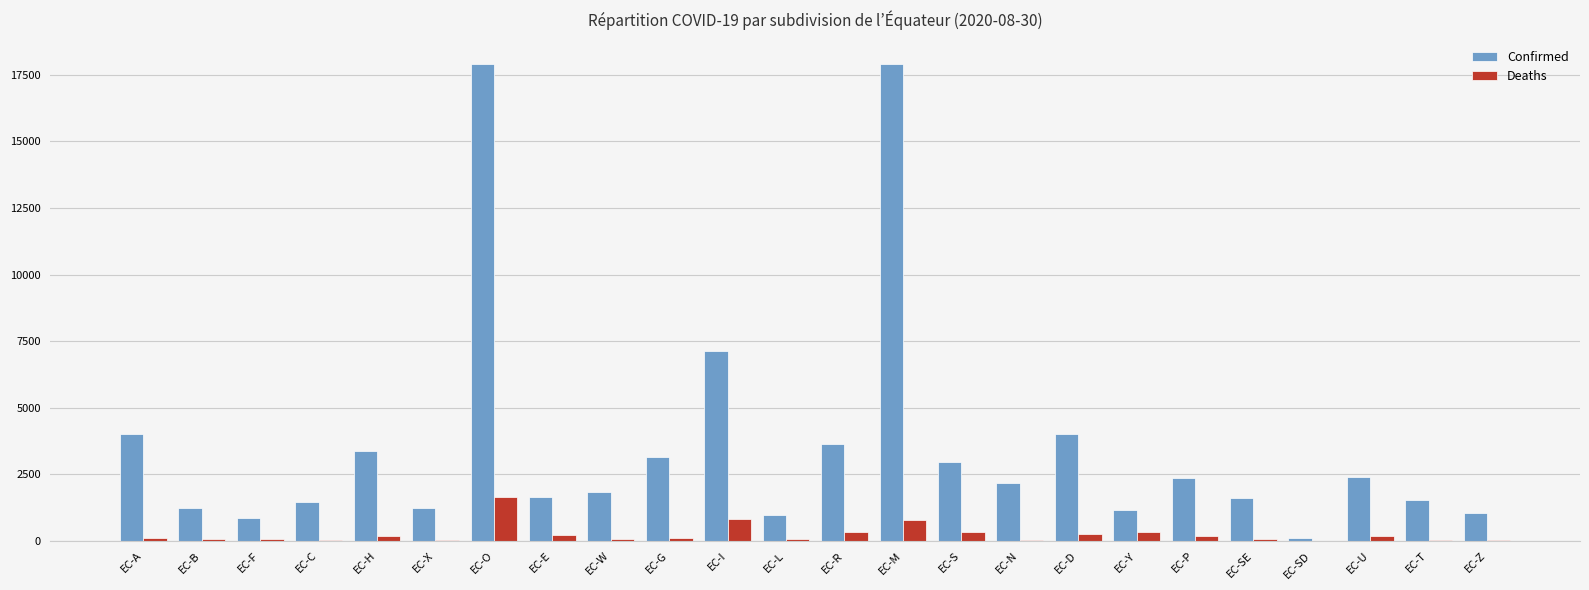

Read the Confirmed value at EC-SD.

104